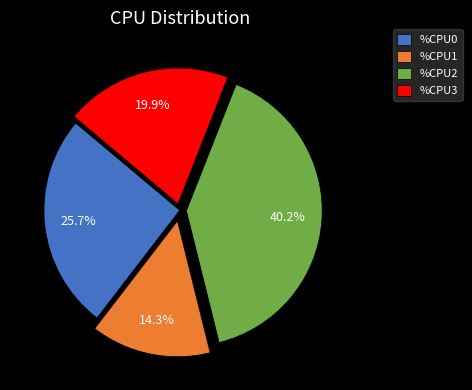

Approximately how many times larger is the value at %CPU1 compared to %CPU0?

0.6